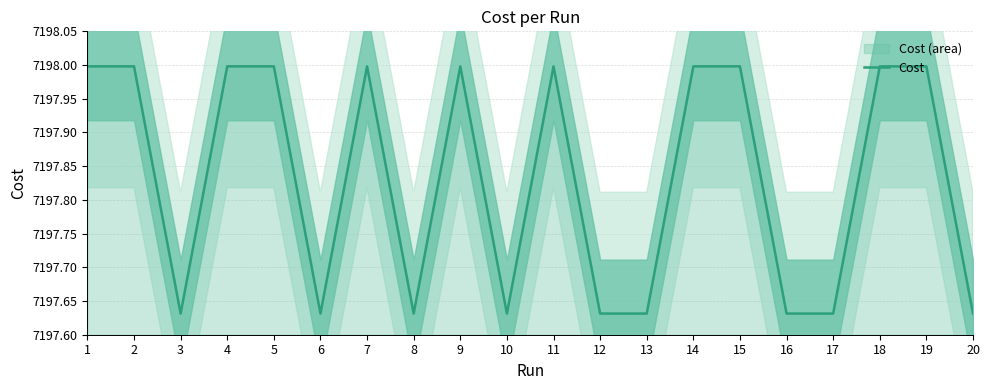

What is the smallest value displayed?

7197.6